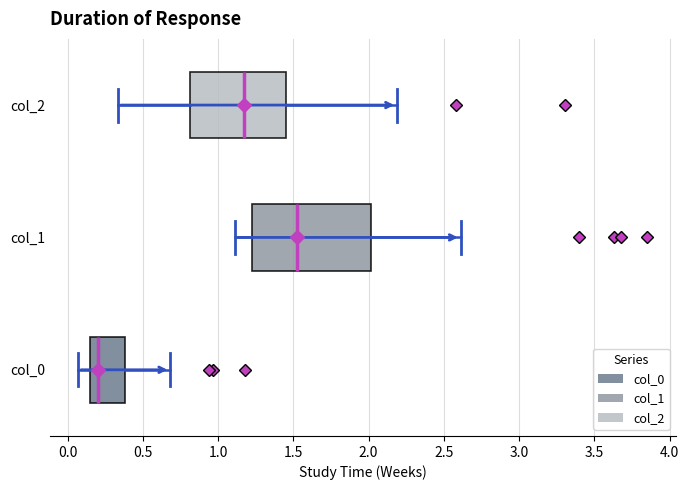

Where does the median line of the box for col_2 sit on the x-axis? The values are not printed on the chart, so give them approximately, as read against the axis.

1.15